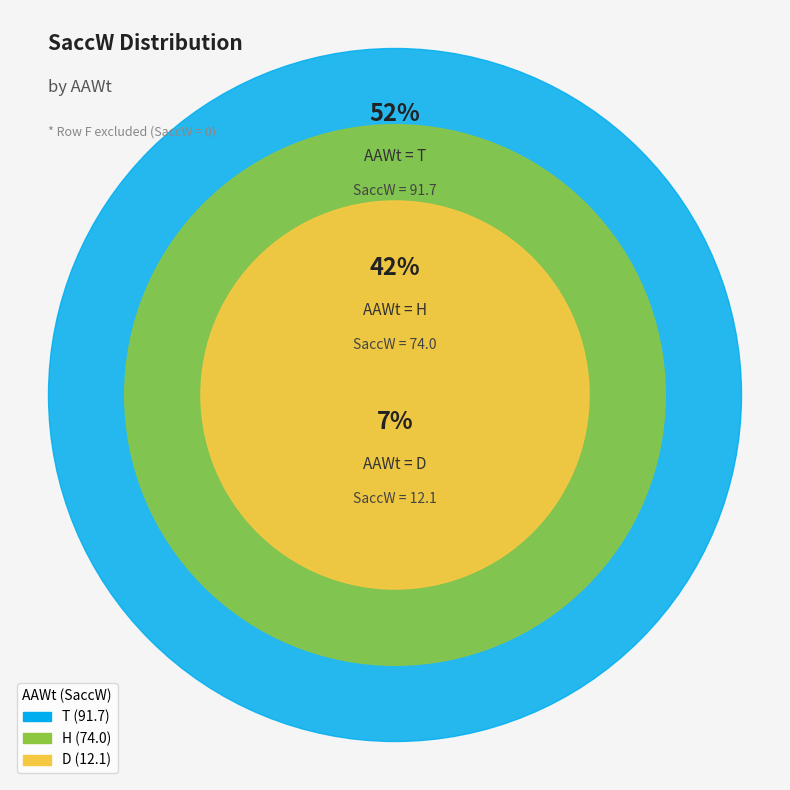

The H slice represents 42% of the pie. True or false?

True